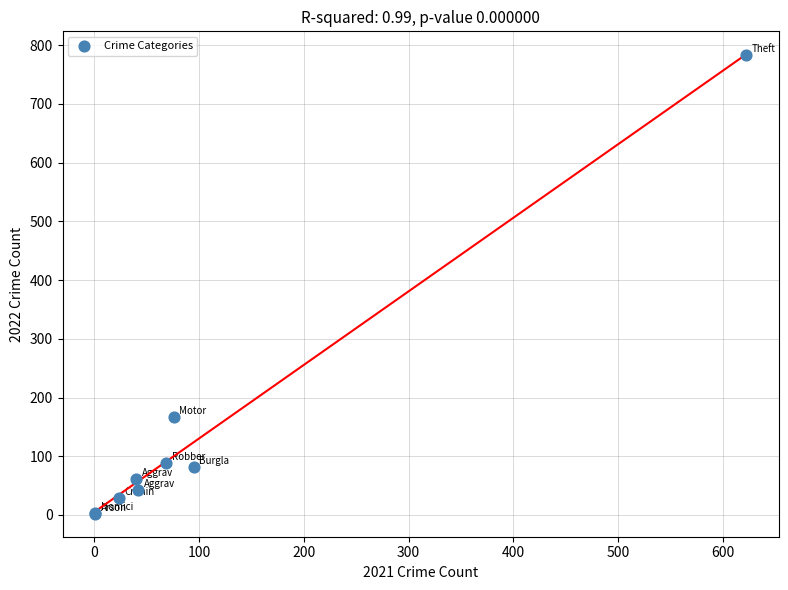

What Y value in the scatter plot is closest to 393?

167